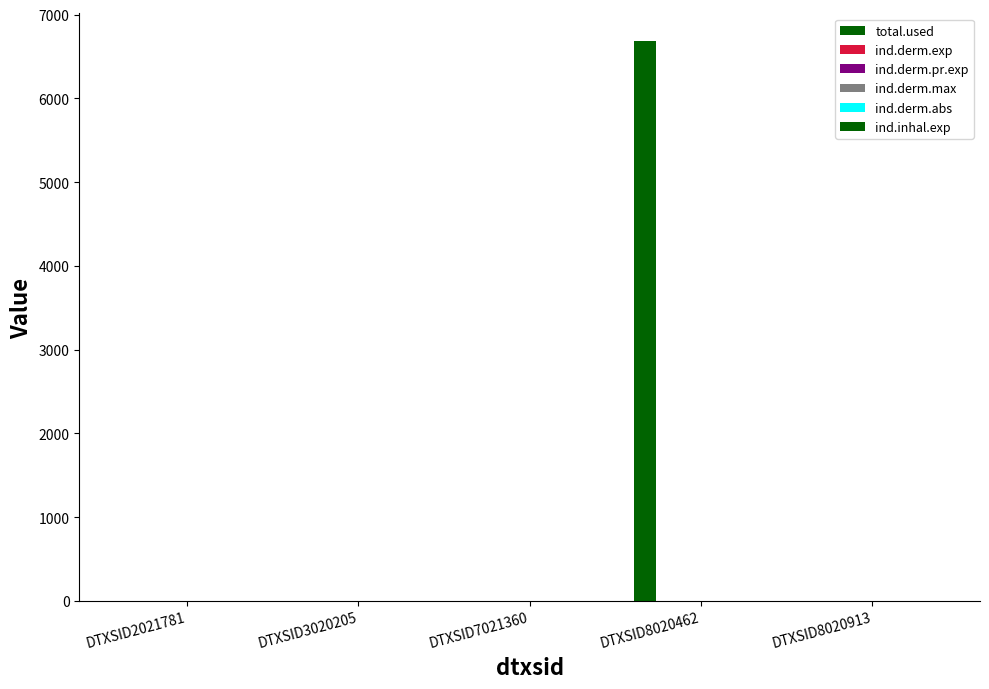

How many groups of bars are there?

5